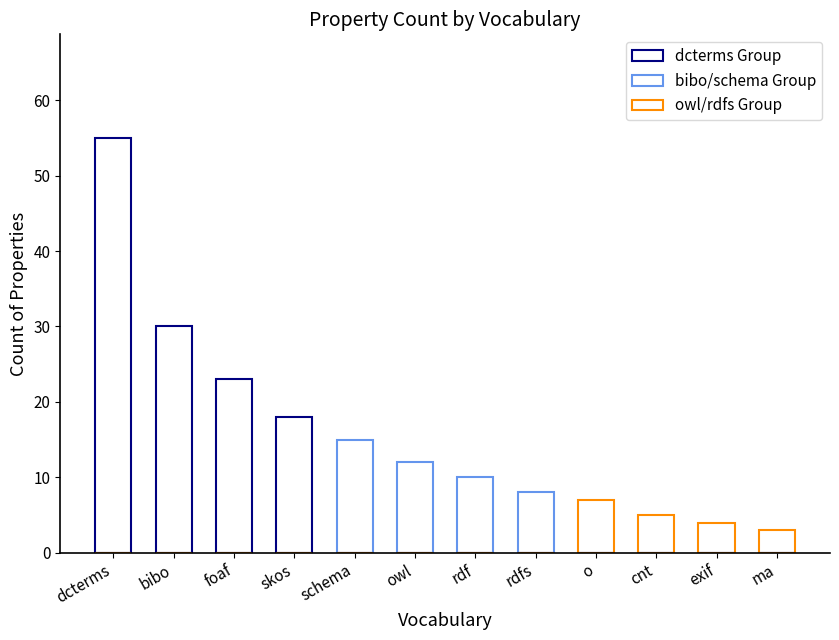

Reading left to right, what are all the values shown in this chart?

dcterms Group: dcterms=55	bibo=30	foaf=23	skos=18	schema=0	owl=0	rdf=0	rdfs=0	o=0	cnt=0	exif=0	ma=0
bibo/schema Group: dcterms=0	bibo=0	foaf=0	skos=0	schema=15	owl=12	rdf=10	rdfs=8	o=0	cnt=0	exif=0	ma=0
owl/rdfs Group: dcterms=0	bibo=0	foaf=0	skos=0	schema=0	owl=0	rdf=0	rdfs=0	o=7	cnt=5	exif=4	ma=3